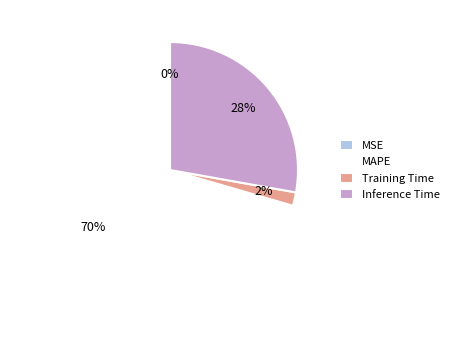

Combined, do Training Time and MAPE account for over 50%?

Yes